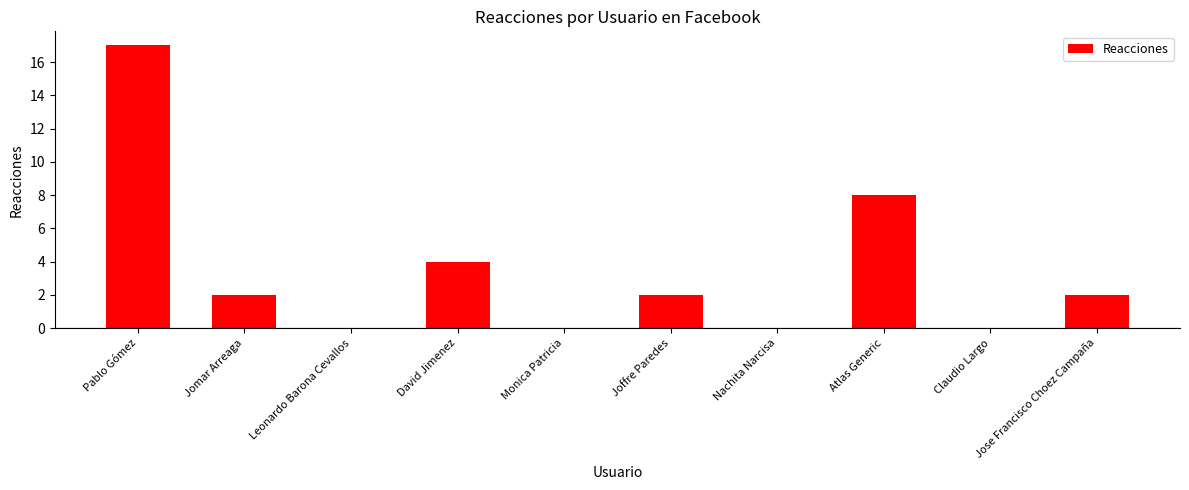

The chart shows a value of 2 at Atlas Generic. True or false?

False